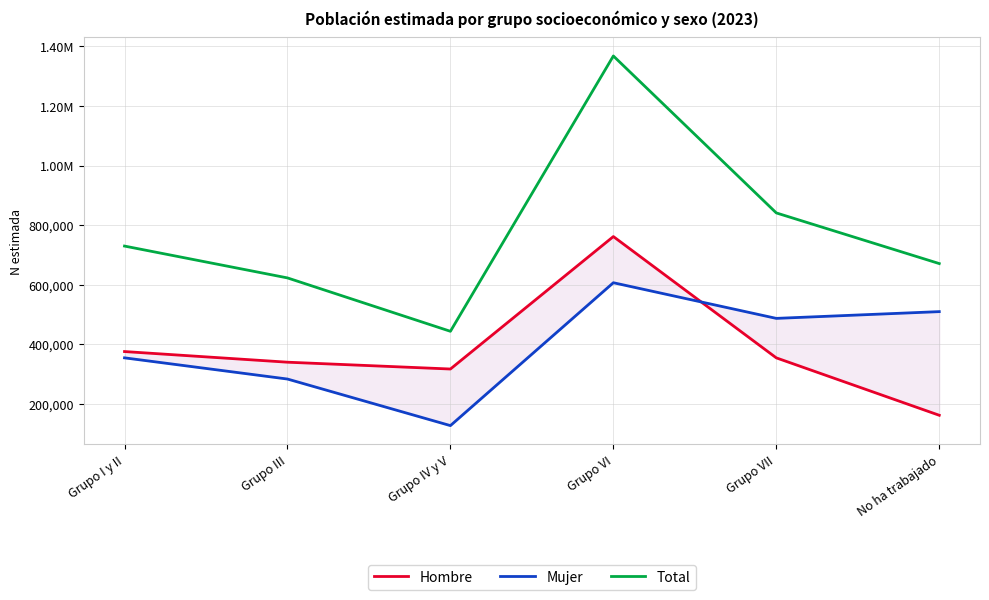

True or false: Hombre and Total cross at least once.

False